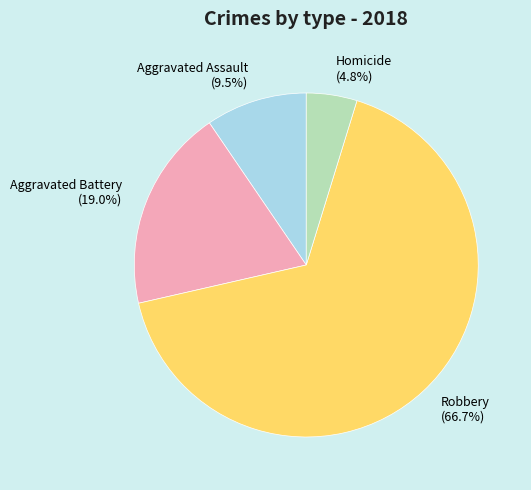

Is the sum of Aggravated Battery and Aggravated Assault greater than half?

No